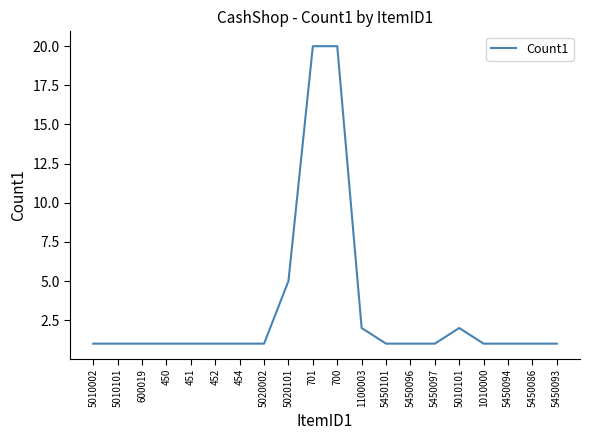

True or false: the data has more than 2 interior local peaks.

False